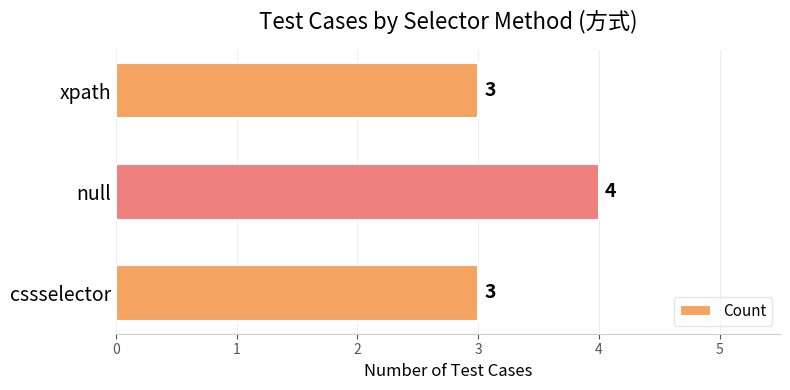

Are the bars grouped side by side (vs. stacked)?

No